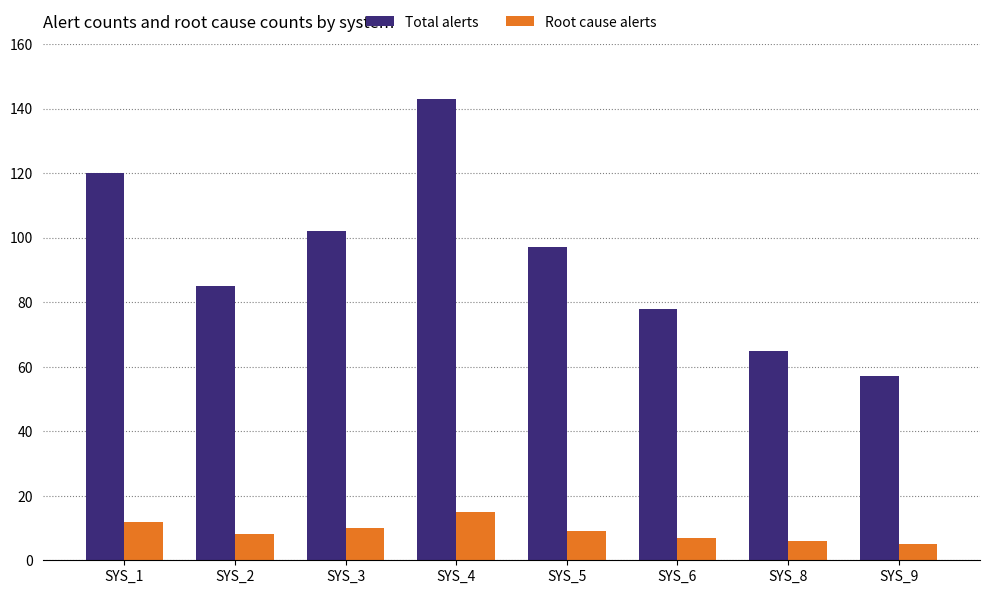

At which category is the sum across all series the highest?

SYS_4